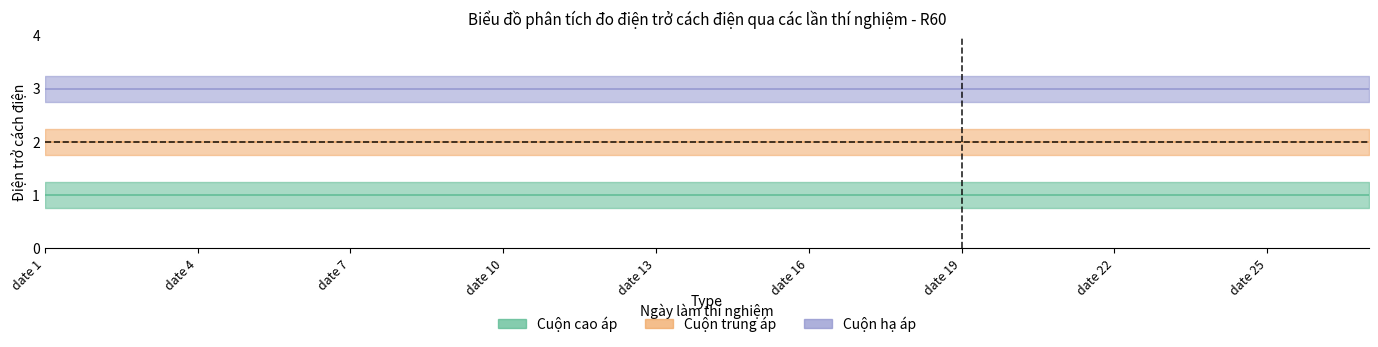

Which has a higher value, date 22 or date 2?

date 22